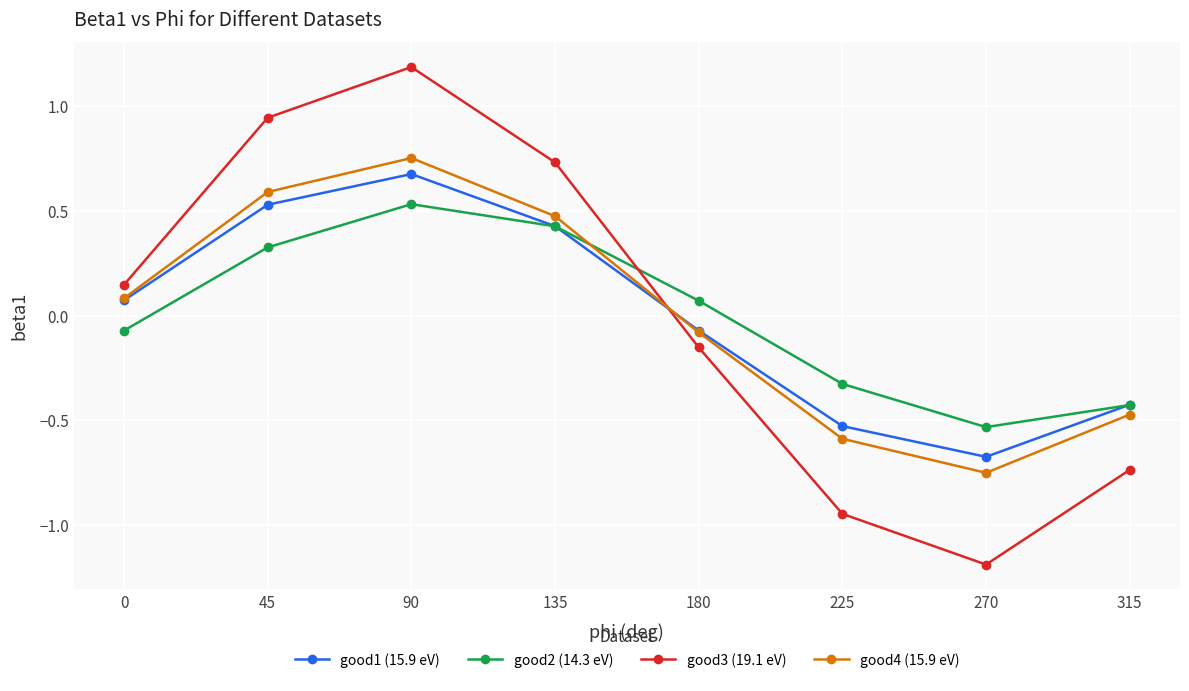

How many values in good3 (19.1 eV) are above zero?

4